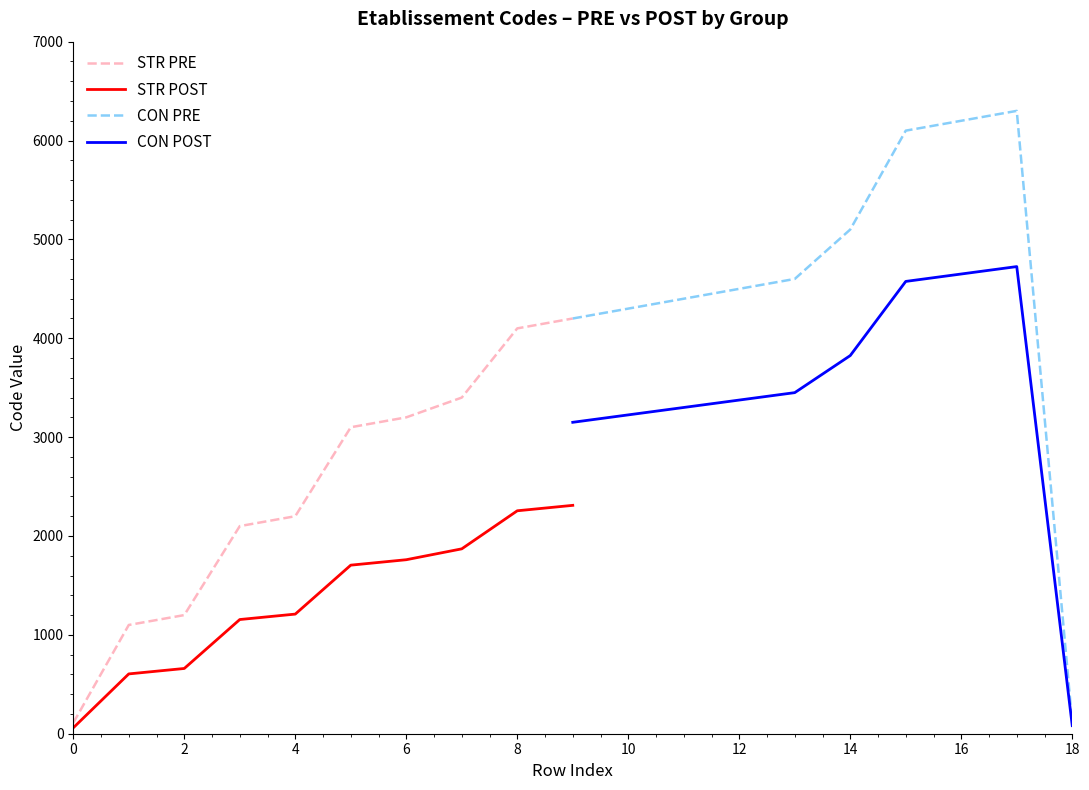

What is the maximum value shown in the chart?

6300